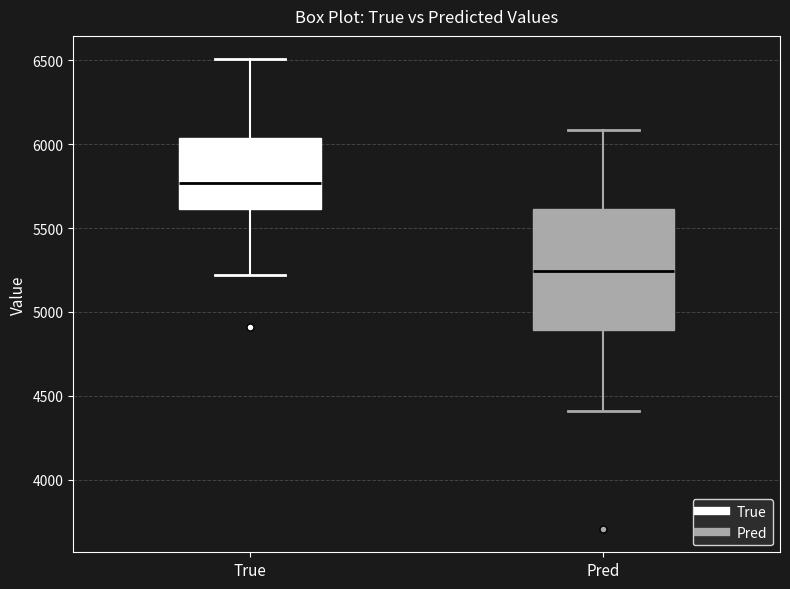

Reading left to right, transcribe this box plot: for each box, give where its median line is, the range the box spans, and where its two whiskers end, as read against the y-axis. The values are not printed on the chart, so give them approximately, as read against the axis.

True: median 5750, box 5600 to 6050, whiskers 5200 to 6500
Pred: median 5250, box 4900 to 5600, whiskers 4400 to 6100